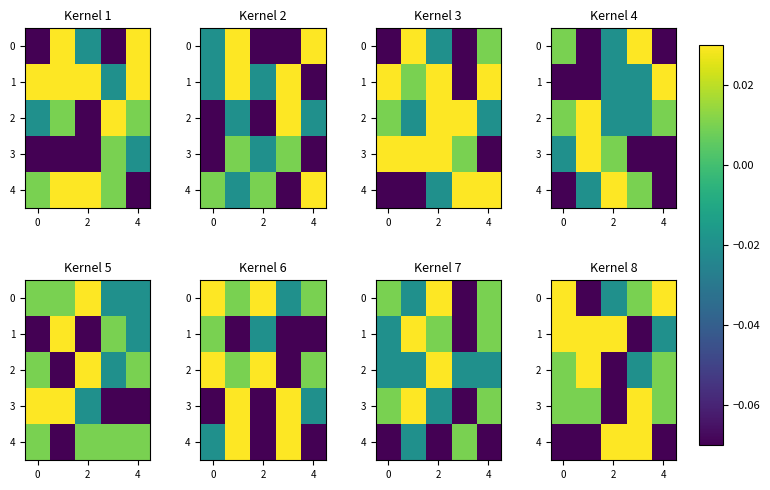

How many values in 0 are above zero?

3